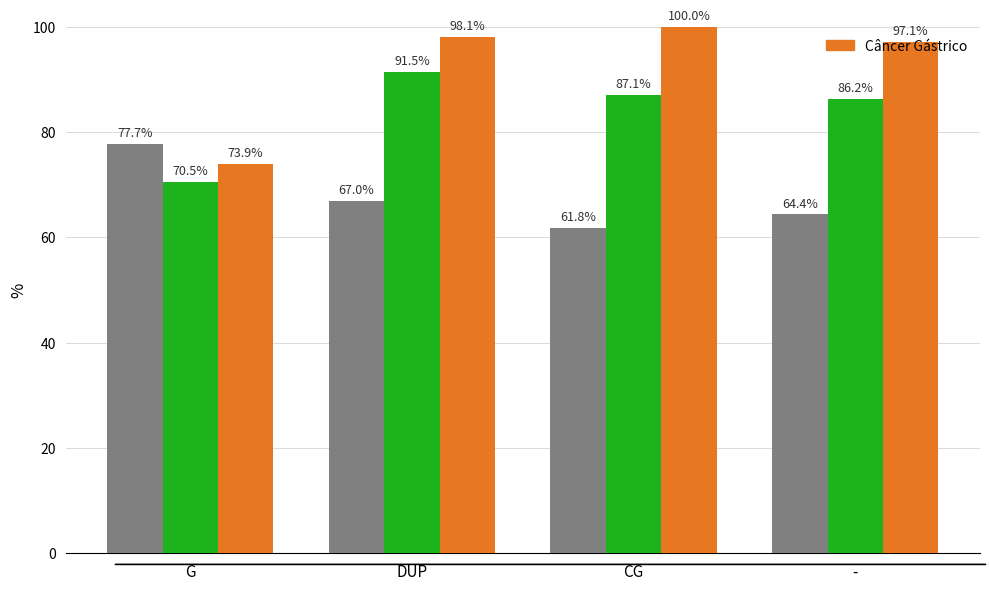

At which category is the sum across all series the highest?

DUP